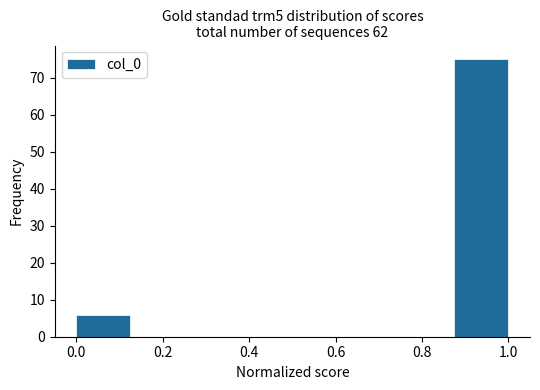

Which range on the x-axis has the tallest bar?

0.875 to 1.000